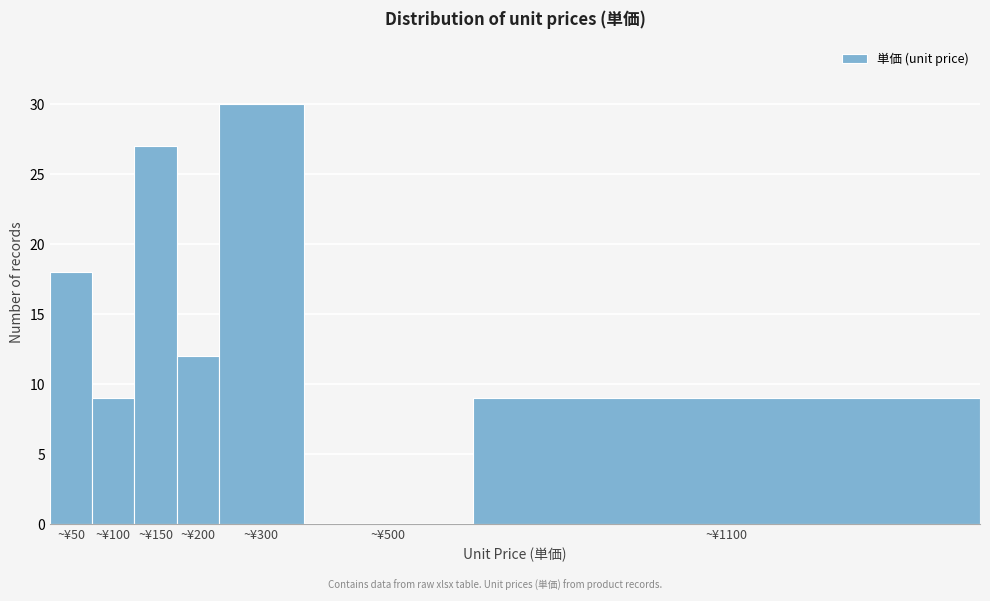

Reading left to right, extract all data points from this chart.

~¥50=18	~¥100=9	~¥150=27	~¥200=12	~¥300=30	~¥500=0	~¥1100=9